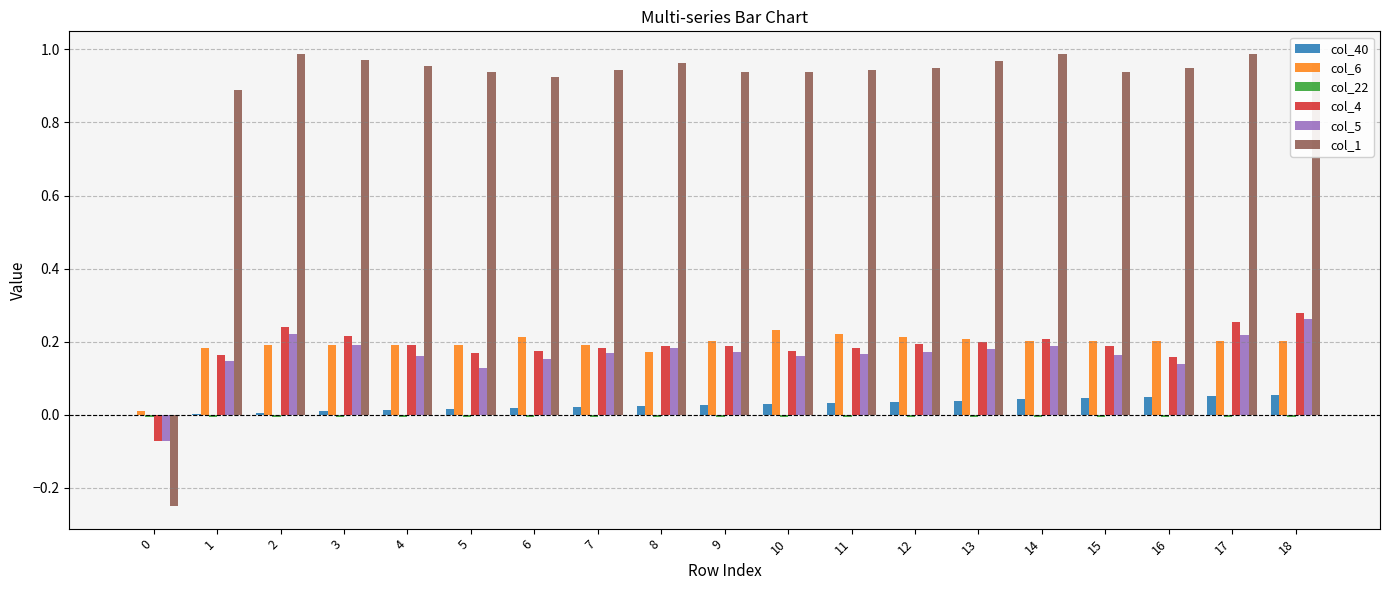

Which series has the largest total across all categories?

col_1